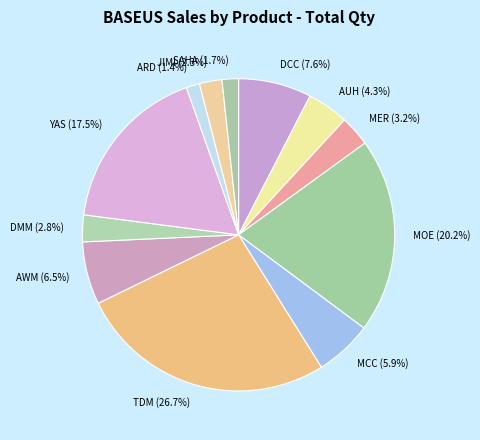

Which category has the biggest portion of the pie?

TDM